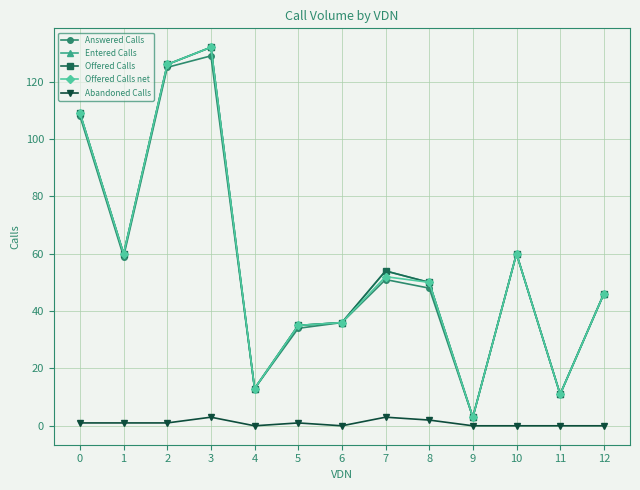

True or false: Answered Calls has more than 2 interior local peaks.

True